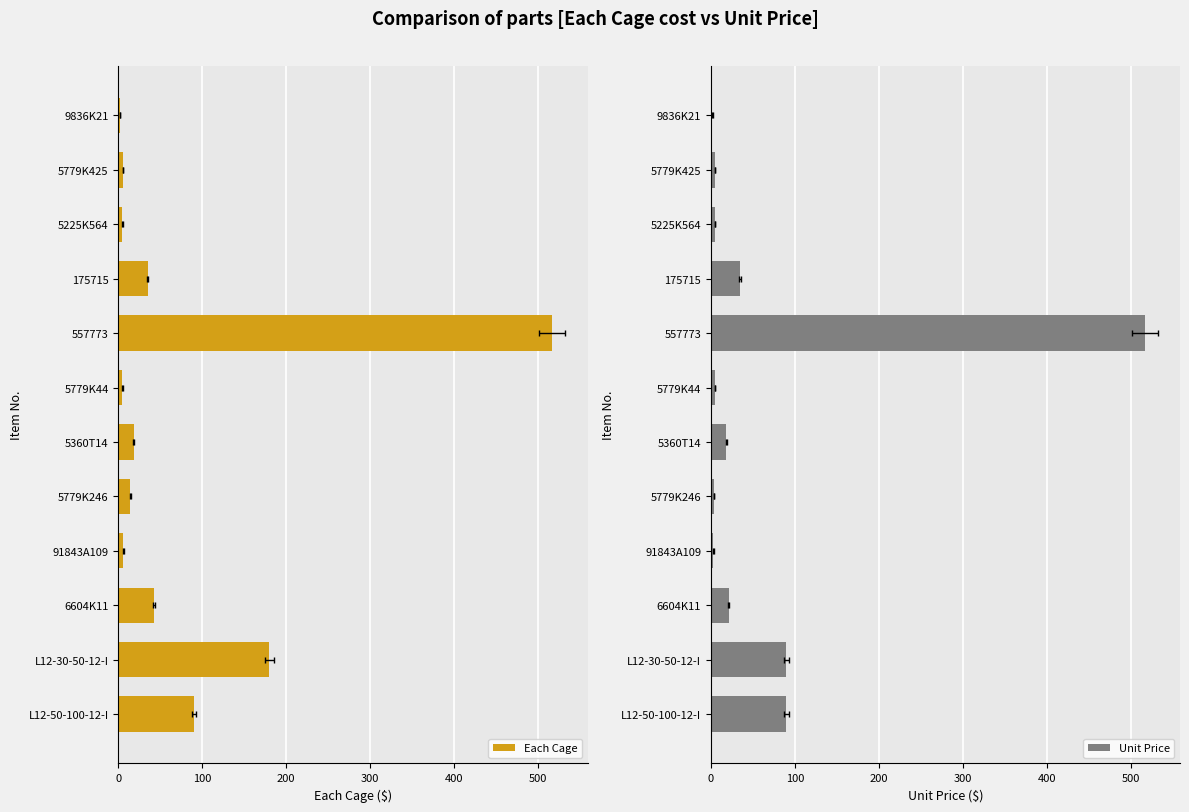

What is the highest value of the Unit Price series?

516.8